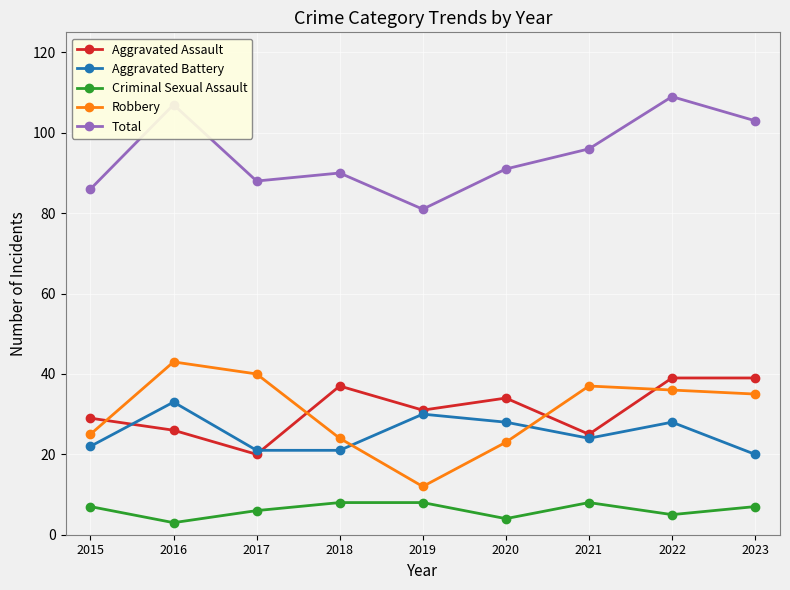

Which category has the lowest value in the Aggravated Assault series?

2017